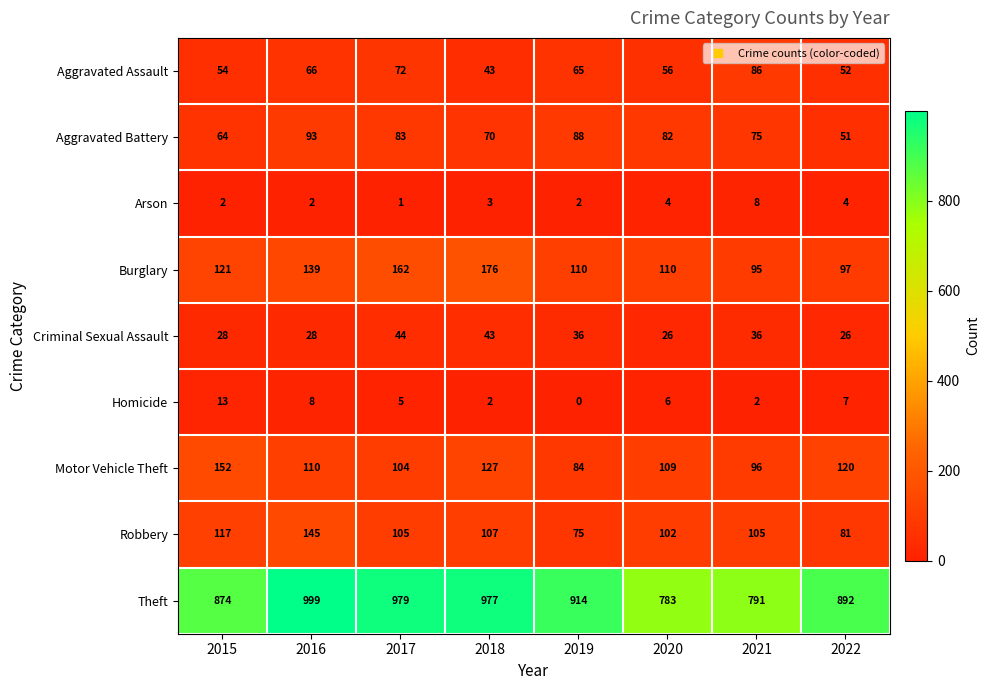

The Robbery series shows 102 at 2020. True or false?

True